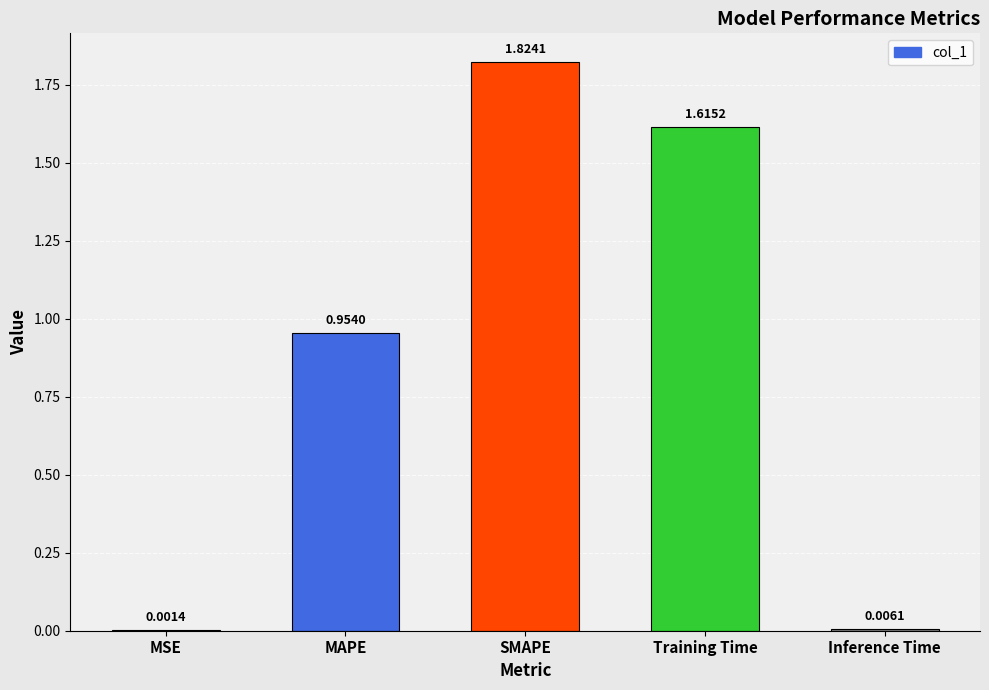

Which category has the highest value across all series?

SMAPE